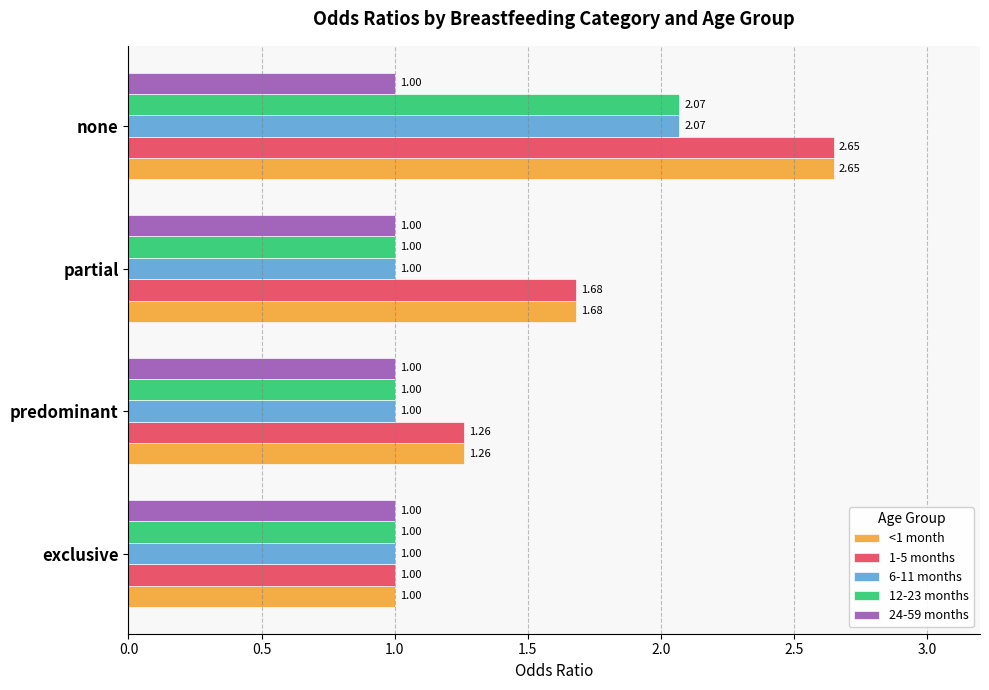

How many values in the 12-23 months series exceed 1?

1